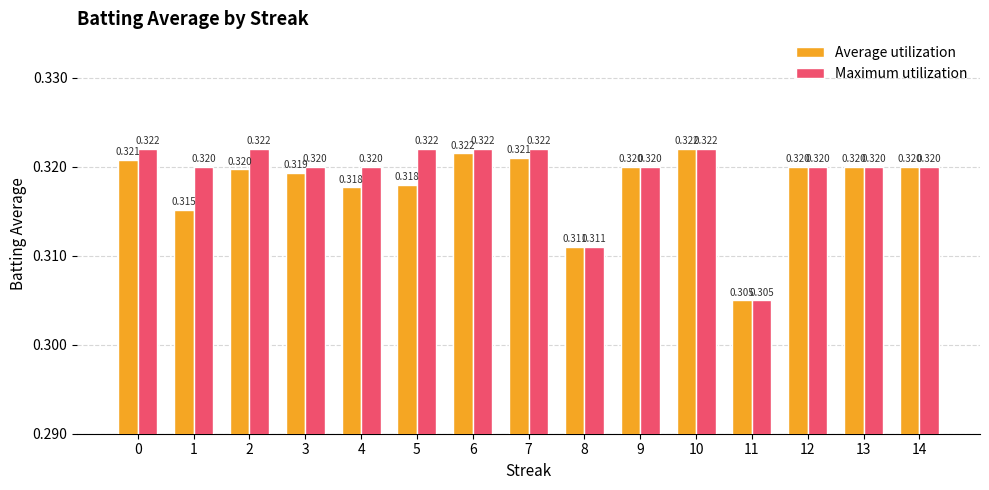

Which series has the largest total across all categories?

Maximum utilization